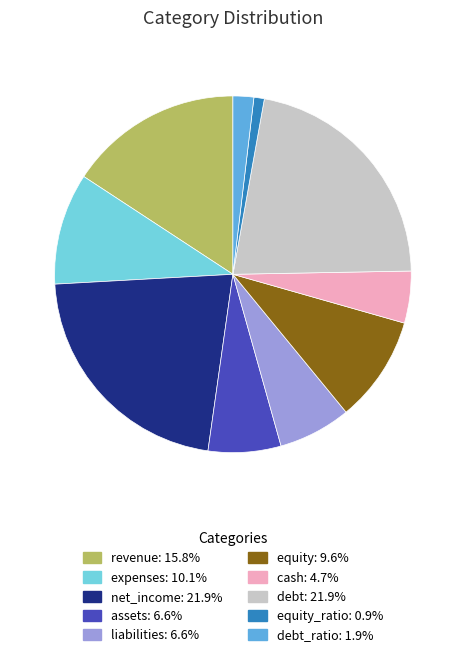

Is there a majority slice in this chart?

No